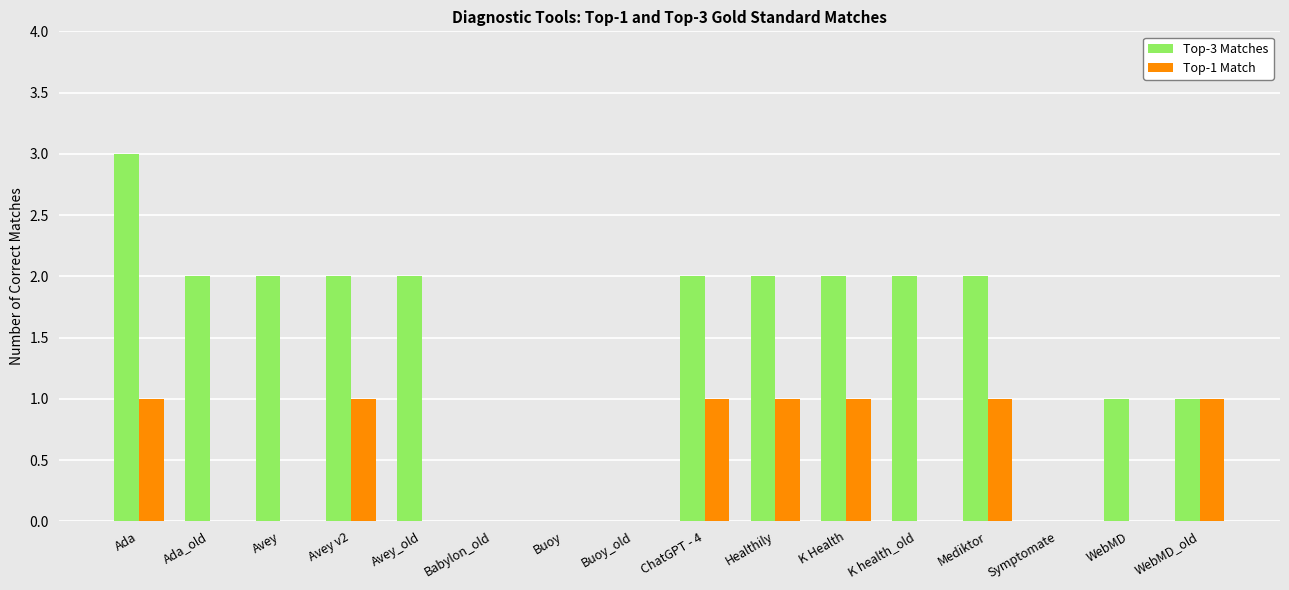

Which series changed the most between Mediktor and WebMD_old?

Top-3 Matches